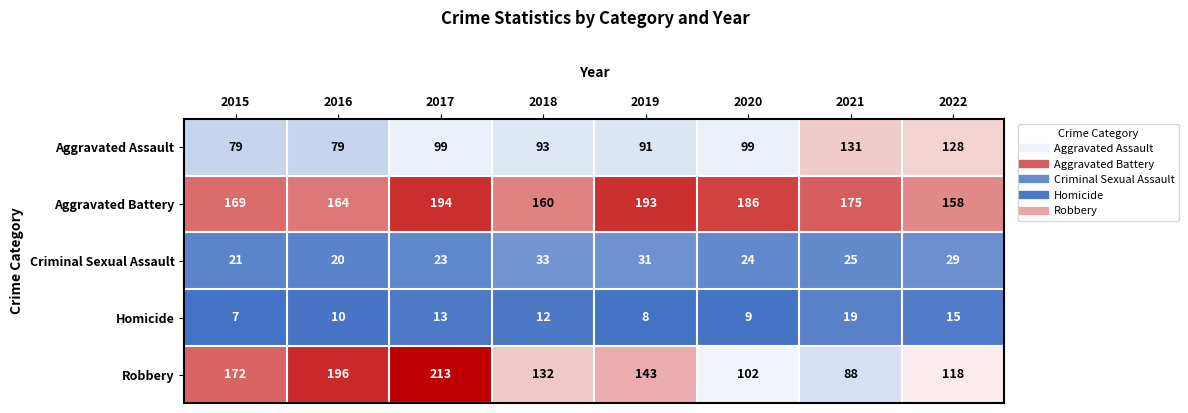

Count the number of categories in the chart.

8